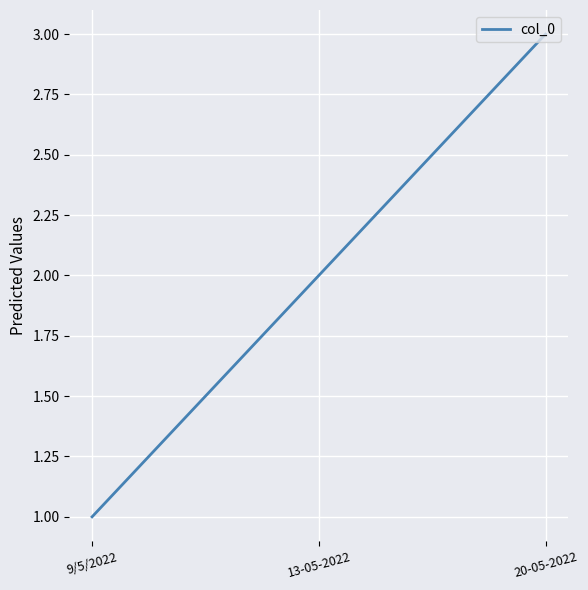

Read the value at 20-05-2022.

3